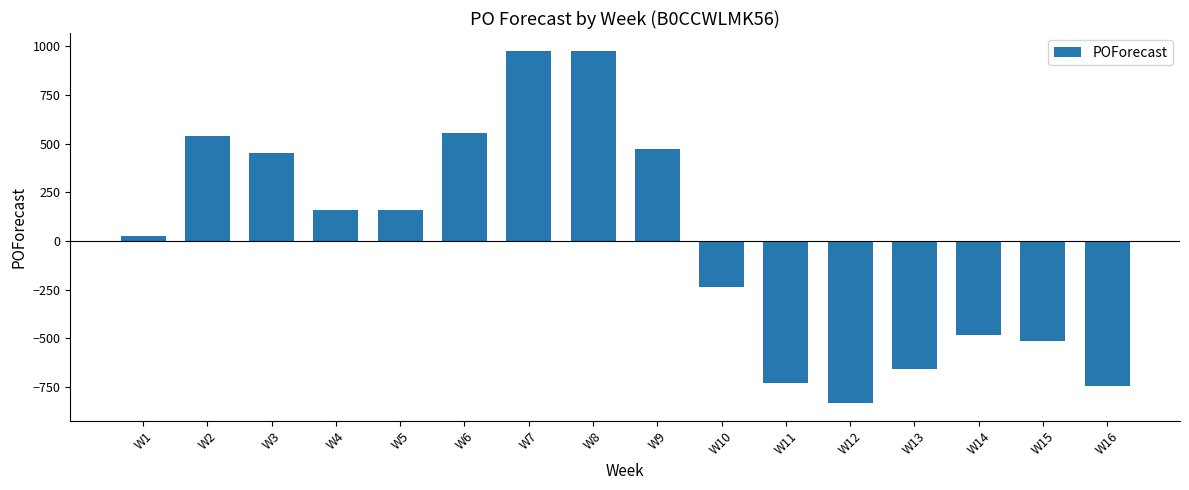

How many values are below zero?

7